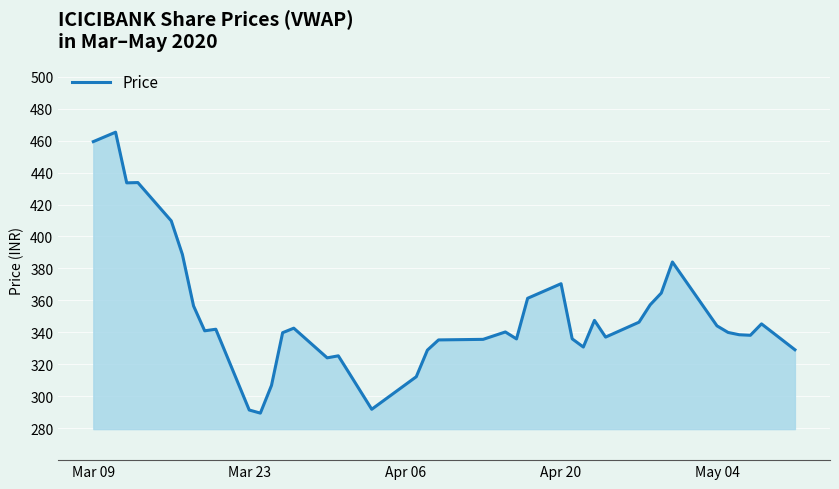

What is the maximum value shown in the chart?

465.3